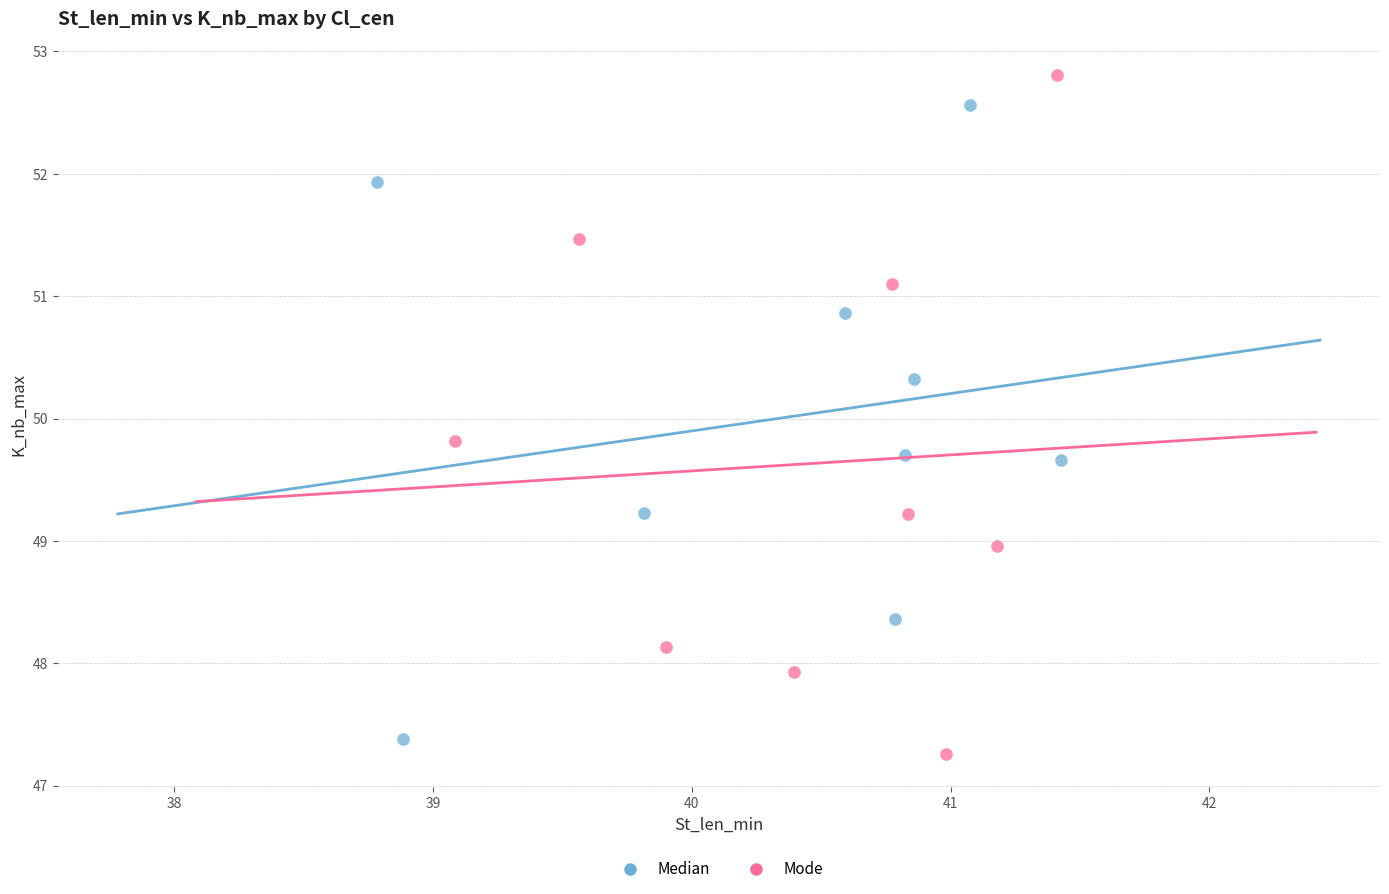

Which series has the largest Y range (max minus min)?

Mode